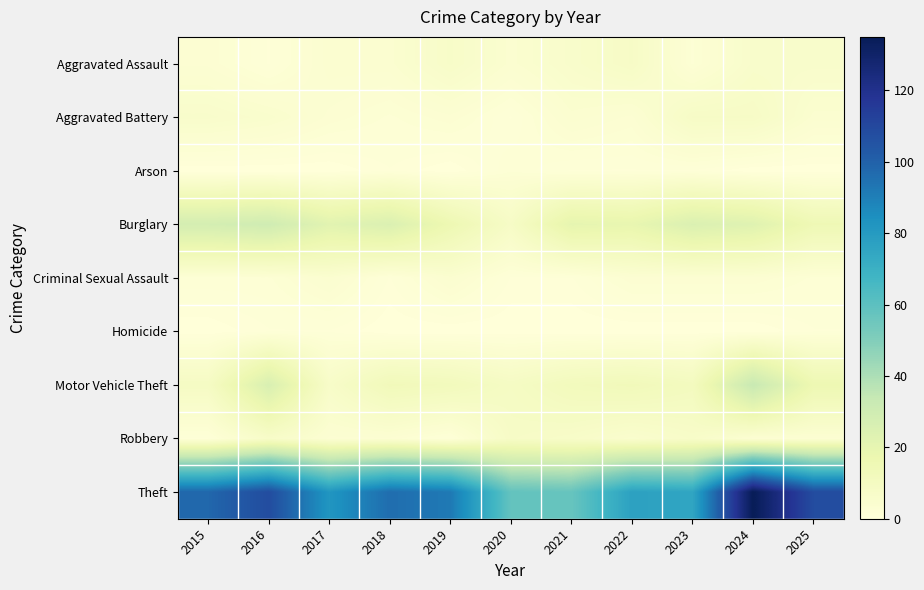

Reading left to right, transcribe all the data shown in this chart.

Aggravated Assault: 2015=3	2016=1	2017=4	2018=4	2019=7	2020=4	2021=6	2022=8	2023=2	2024=6	2025=6
Aggravated Battery: 2015=6	2016=5	2017=3	2018=2	2019=3	2020=1	2021=4	2022=3	2023=8	2024=8	2025=4
Arson: 2015=0	2016=0	2017=0	2018=1	2019=0	2020=2	2021=1	2022=1	2023=1	2024=0	2025=0
Burglary: 2015=28	2016=30	2017=22	2018=25	2019=16	2020=8	2021=20	2022=19	2023=25	2024=23	2025=15
Criminal Sexual Assault: 2015=2	2016=2	2017=4	2018=1	2019=4	2020=1	2021=1	2022=3	2023=3	2024=3	2025=2
Homicide: 2015=0	2016=1	2017=1	2018=0	2019=0	2020=0	2021=0	2022=0	2023=0	2024=0	2025=1
Motor Vehicle Theft: 2015=9	2016=26	2017=7	2018=13	2019=12	2020=9	2021=12	2022=13	2023=11	2024=33	2025=16
Robbery: 2015=1	2016=7	2017=3	2018=3	2019=1	2020=8	2021=7	2022=5	2023=7	2024=3	2025=3
Theft: 2015=98	2016=108	2017=82	2018=96	2019=92	2020=58	2021=57	2022=77	2023=75	2024=135	2025=108